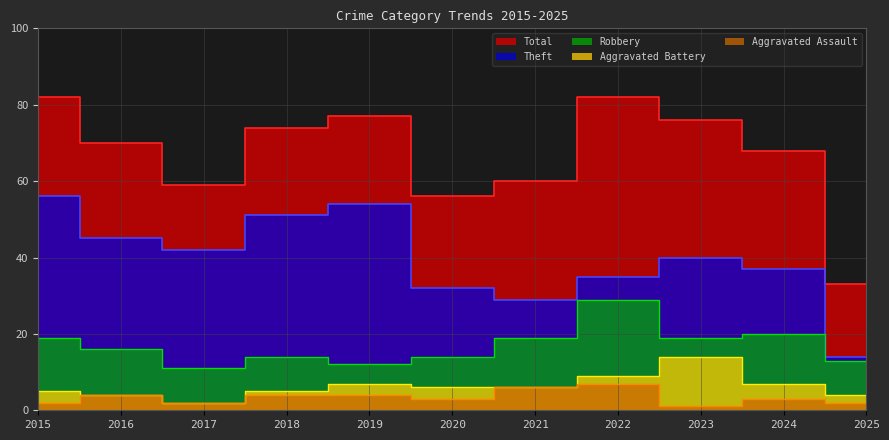

What is the lowest value of the Theft series?

14